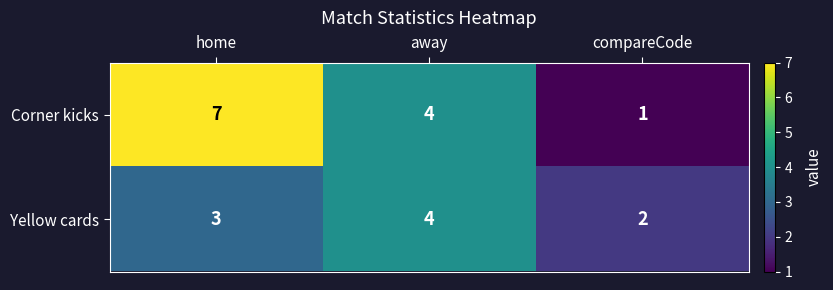

What is the spread (max minus min) of values at compareCode?

1